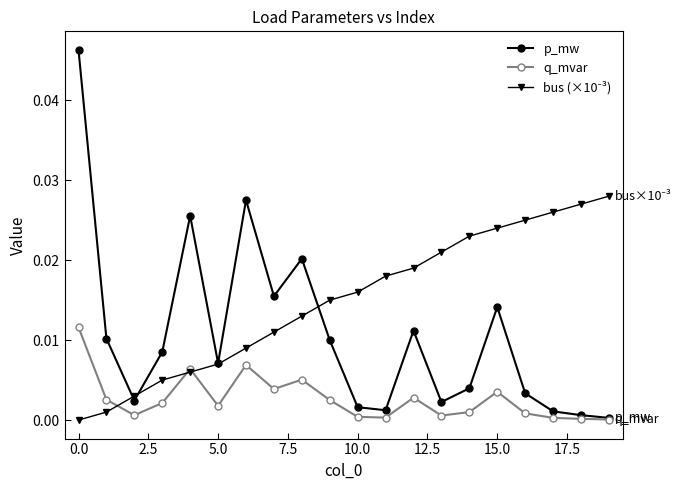

True or false: p_mw has more than 2 interior local peaks.

True